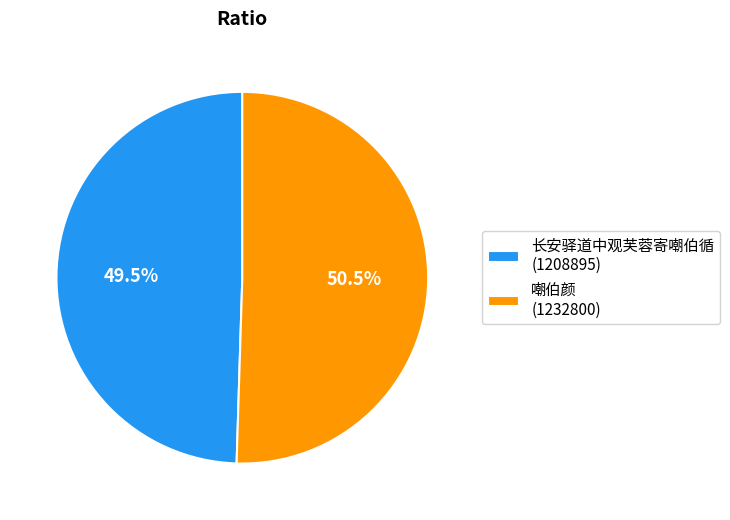

Which has a higher value, 长安驿道中观芙蓉寄嘲伯循 (1208895) or 嘲伯颜 (1232800)?

嘲伯颜 (1232800)